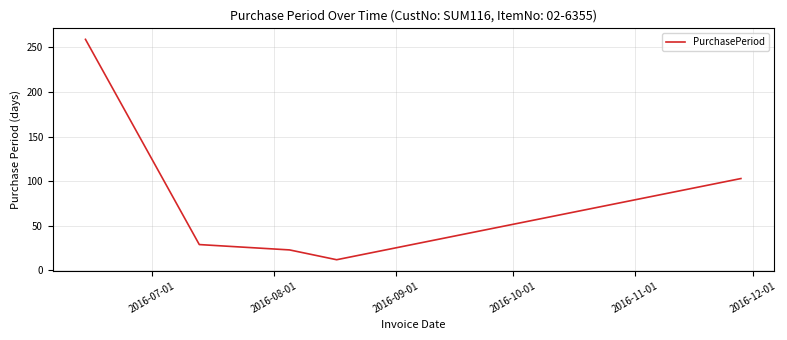

How many interior local valleys (lower than both neighbors) does the data have?

1